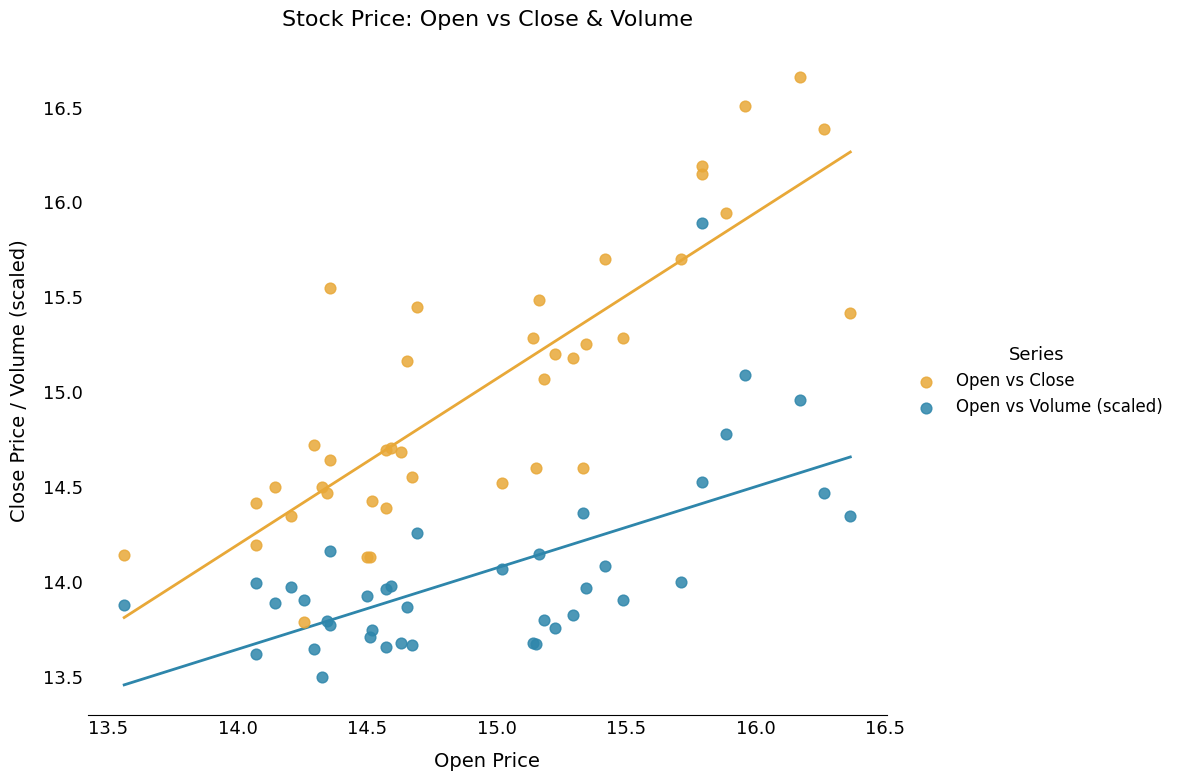

Which series reaches the minimum Y coordinate?

Open vs Volume (scaled)